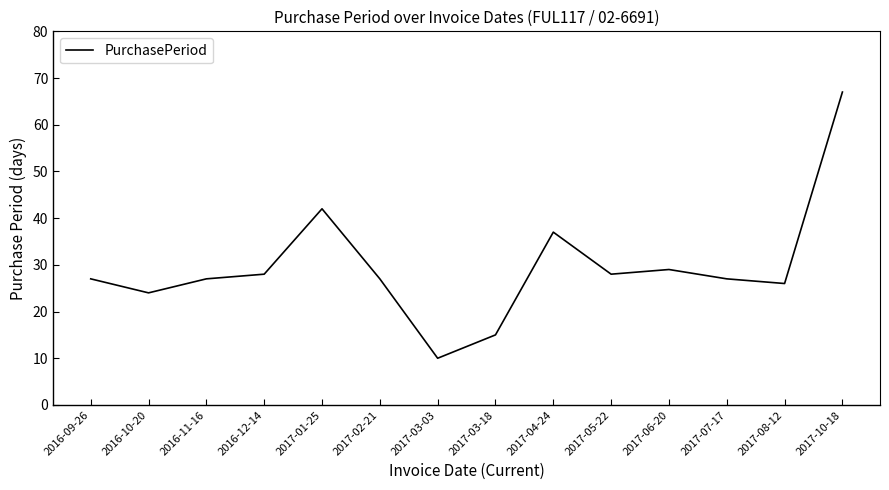

How many interior local valleys (lower than both neighbors) does the data have?

4